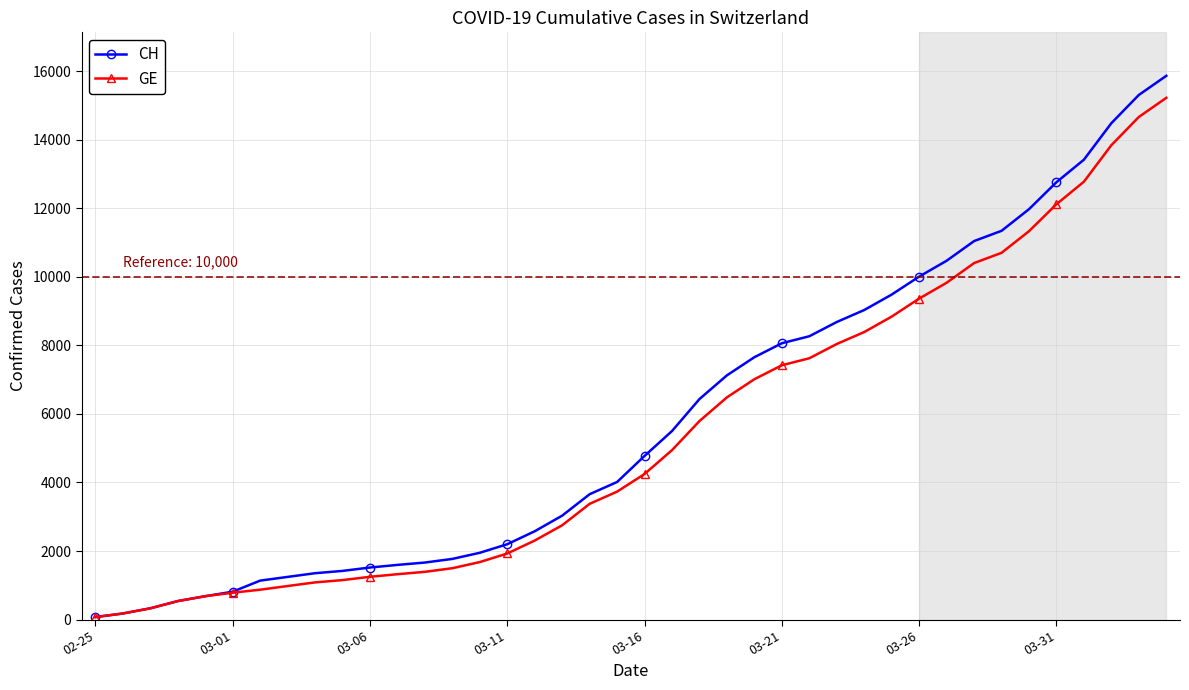

Is this an area chart (filled region under the line)?

No